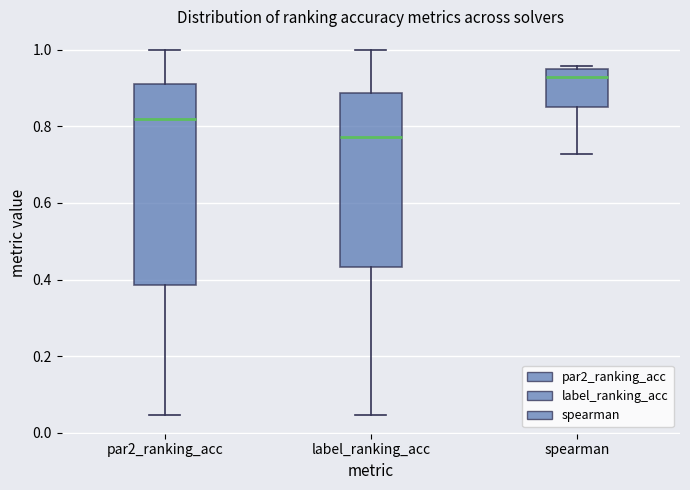

Reading left to right, read every box against the y-axis: the position of its median line, the range the box covers, and the ends of its whiskers. The values are not printed on the chart, so give them approximately, as read against the axis.

par2_ranking_acc: median 0.82, box 0.38 to 0.90, whiskers 0.04 to 1.00
label_ranking_acc: median 0.78, box 0.44 to 0.88, whiskers 0.04 to 1.00
spearman: median 0.92, box 0.84 to 0.94, whiskers 0.72 to 0.96